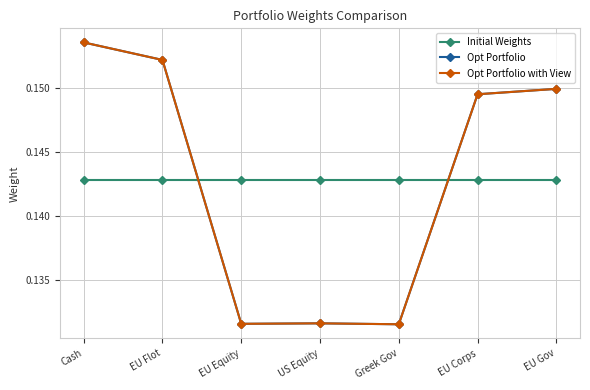

What is the total value across all series at US Equity?

0.4